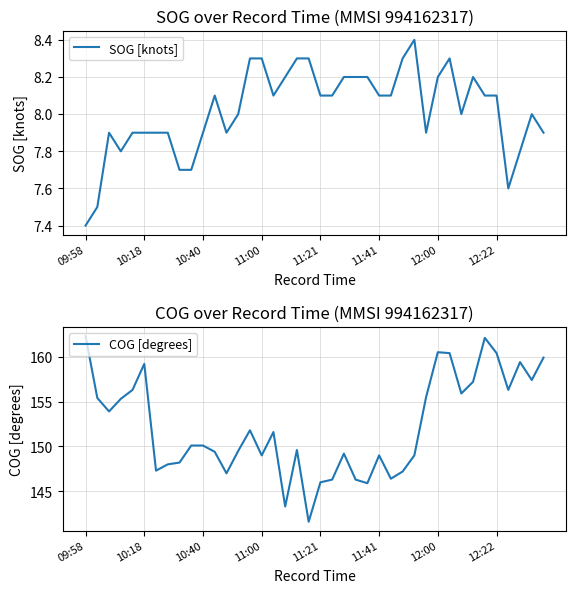

At how many categories does at least one series exceed 90?

40